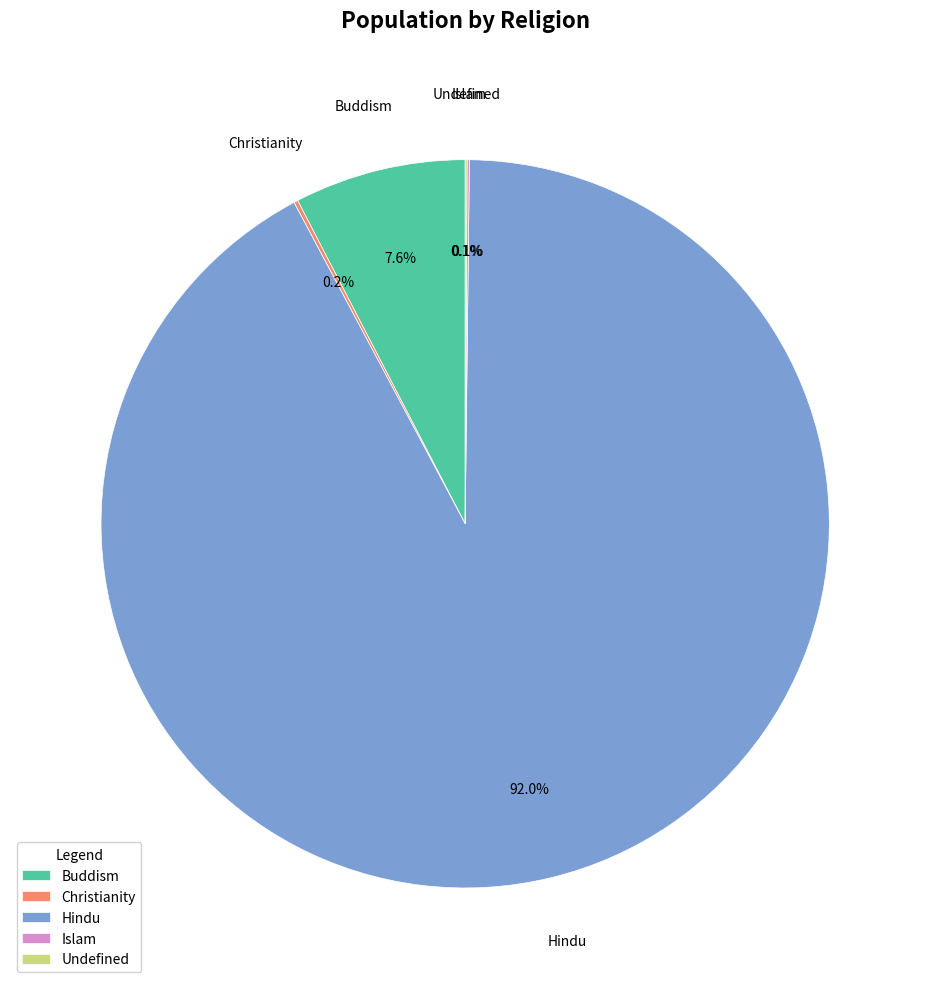

Which slice is the largest?

Hindu